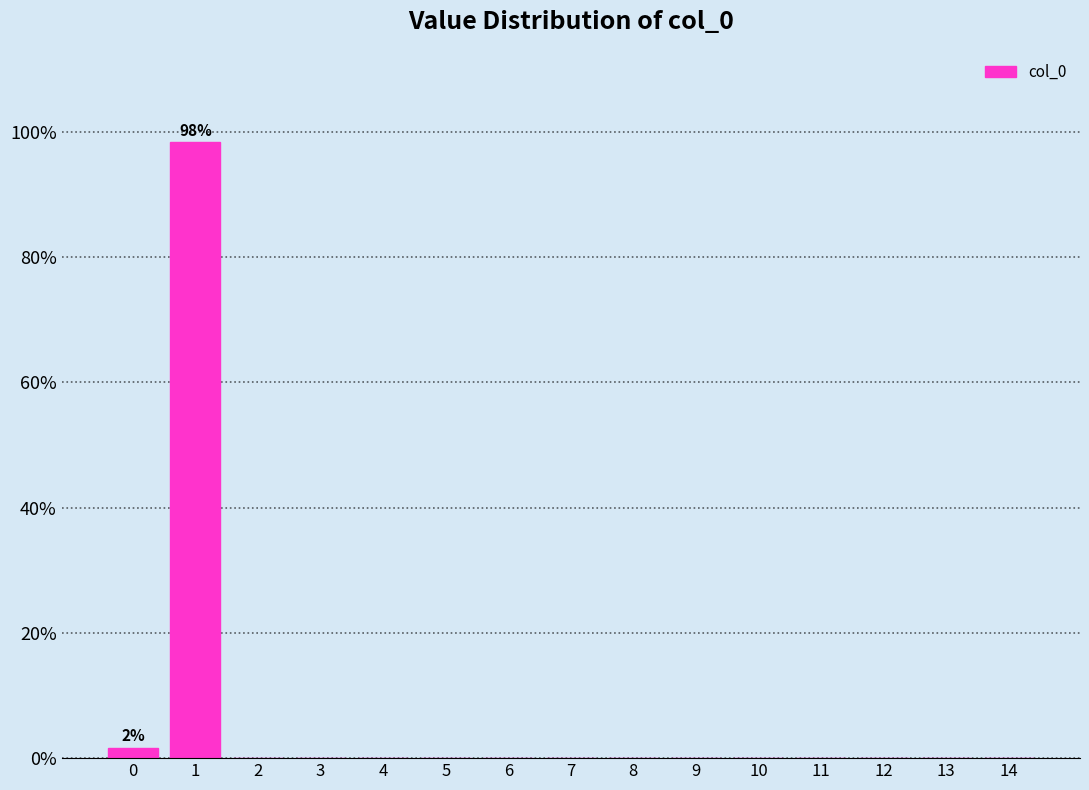

Reading left to right, extract all data points from this chart.

0=1.7	1=98.3	2=0.0	3=0.0	4=0.0	5=0.0	6=0.0	7=0.0	8=0.0	9=0.0	10=0.0	11=0.0	12=0.0	13=0.0	14=0.0